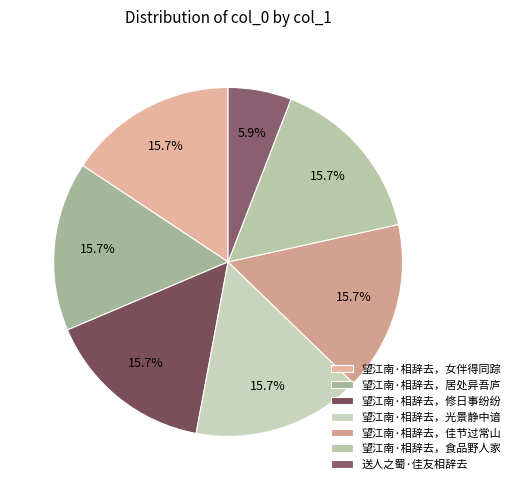

How many segments does this pie chart have?

7